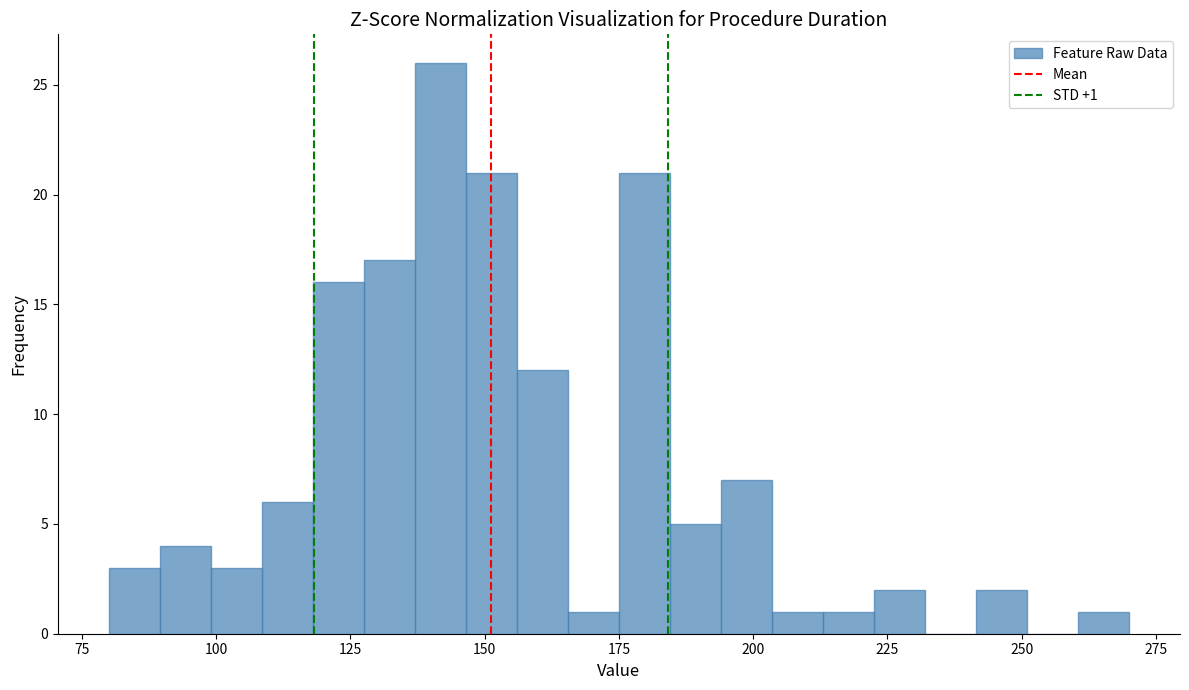

Around what value on the x-axis is the tallest bar? Give the approximate position of its centre, as read against the axis.

140